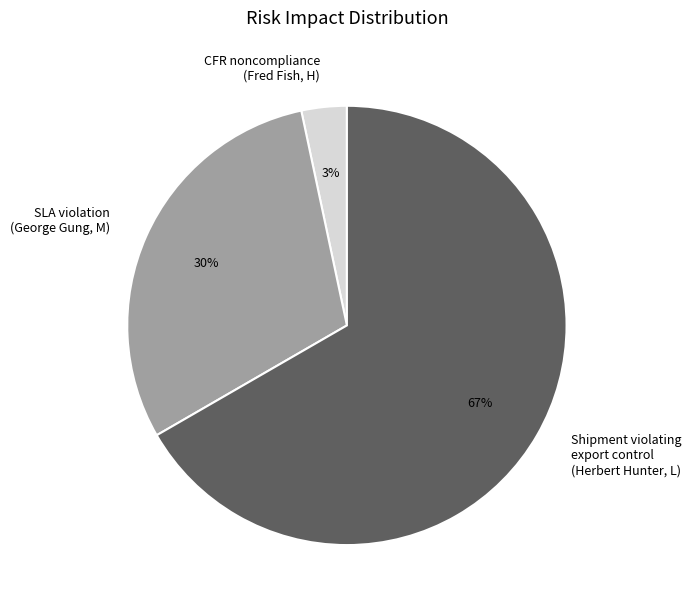

Combined, do SLA violation and Shipment violating export control account for over 50%?

Yes